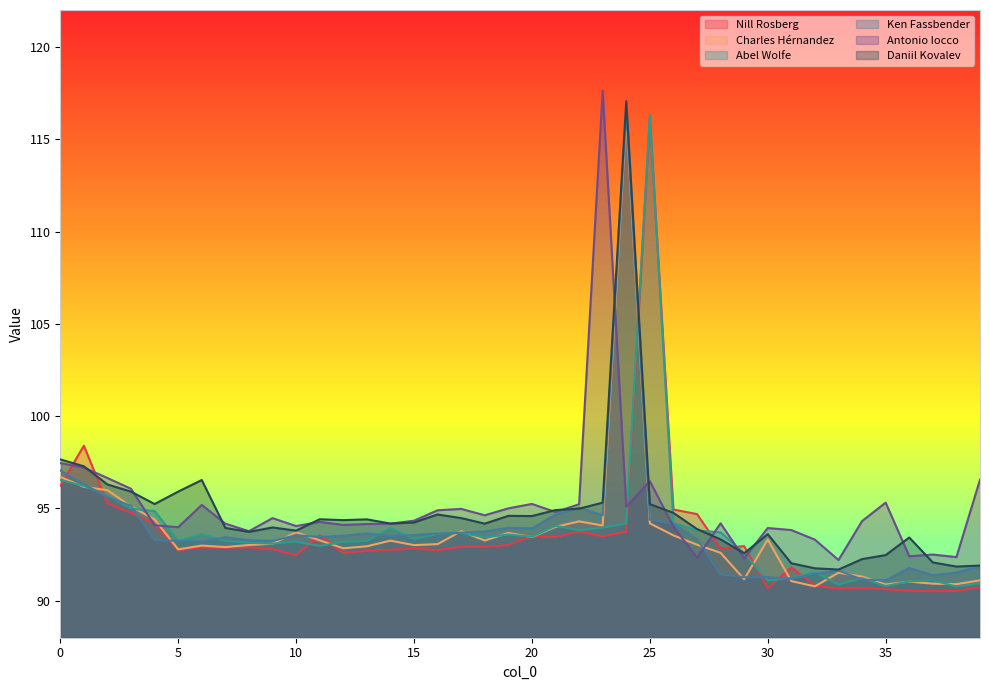

What is the maximum value shown in the chart?

117.6